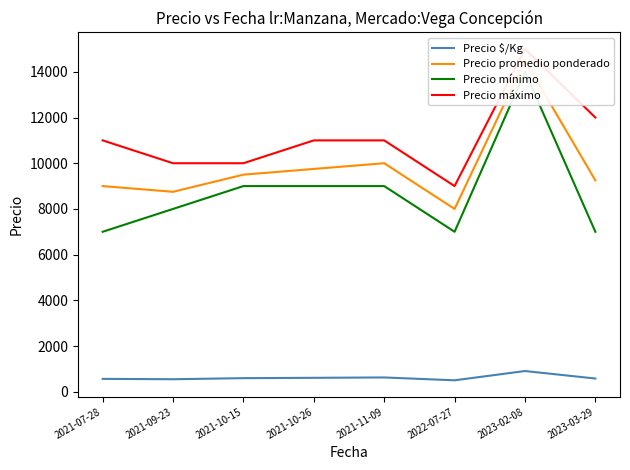

Count the number of categories in the chart.

8